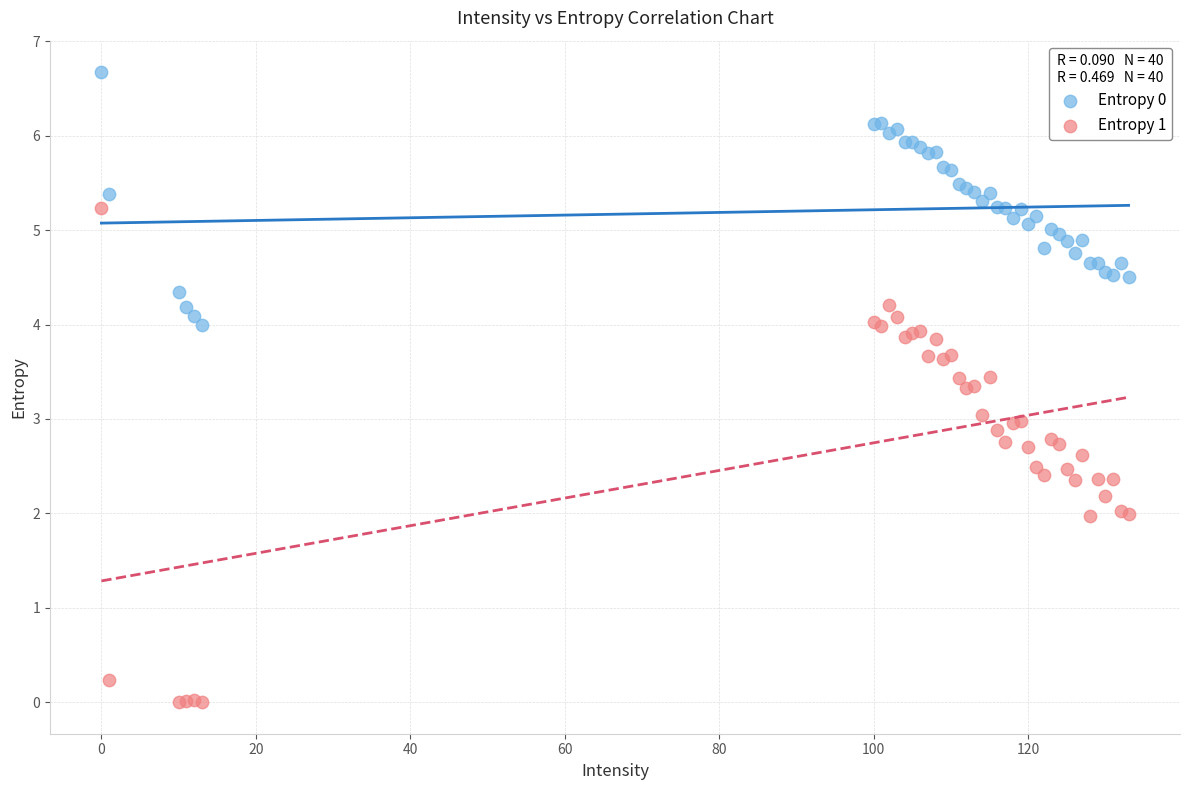

What is the X range (max minus min) for the scatter plot?

133.0